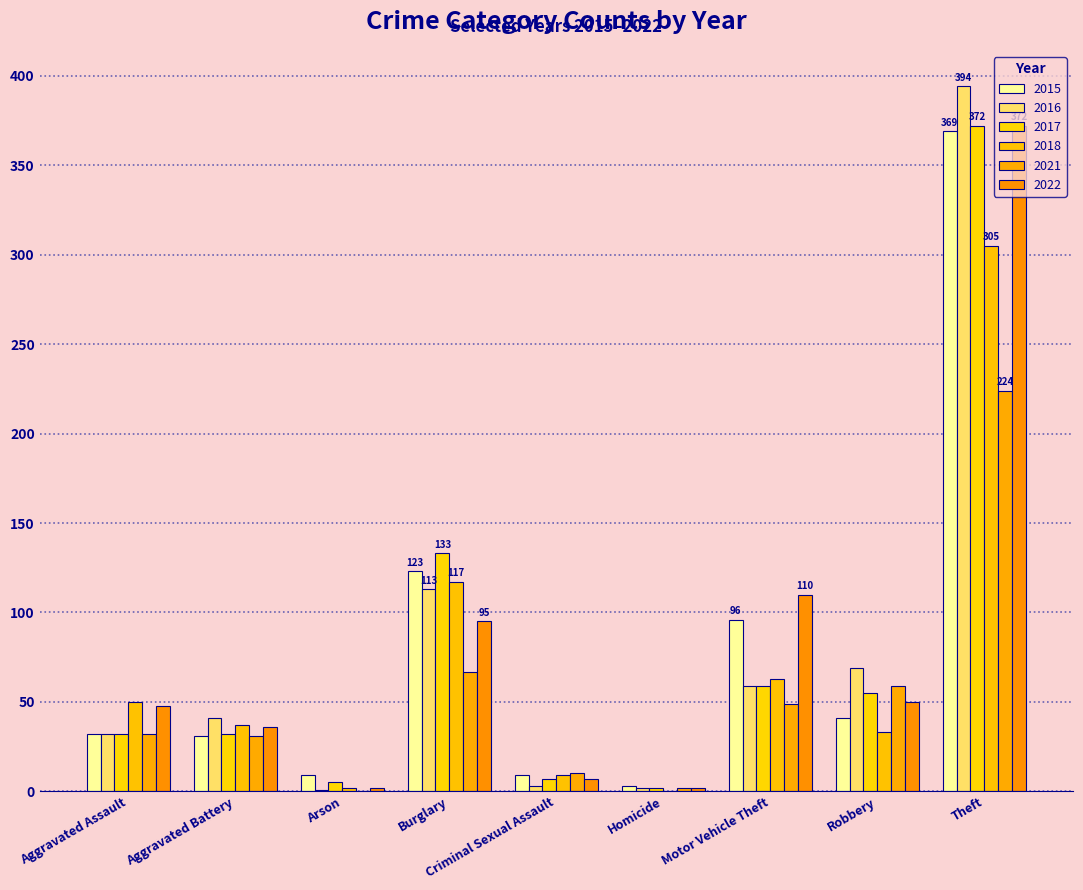

How many groups of bars are there?

9